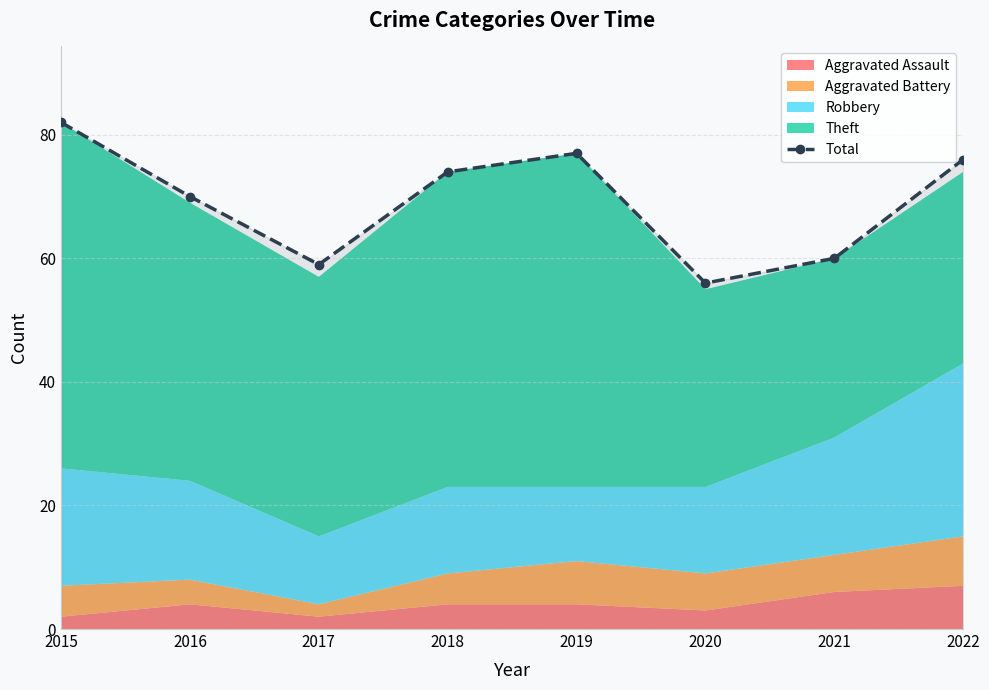

Which label corresponds to the smallest value in the chart?

2020